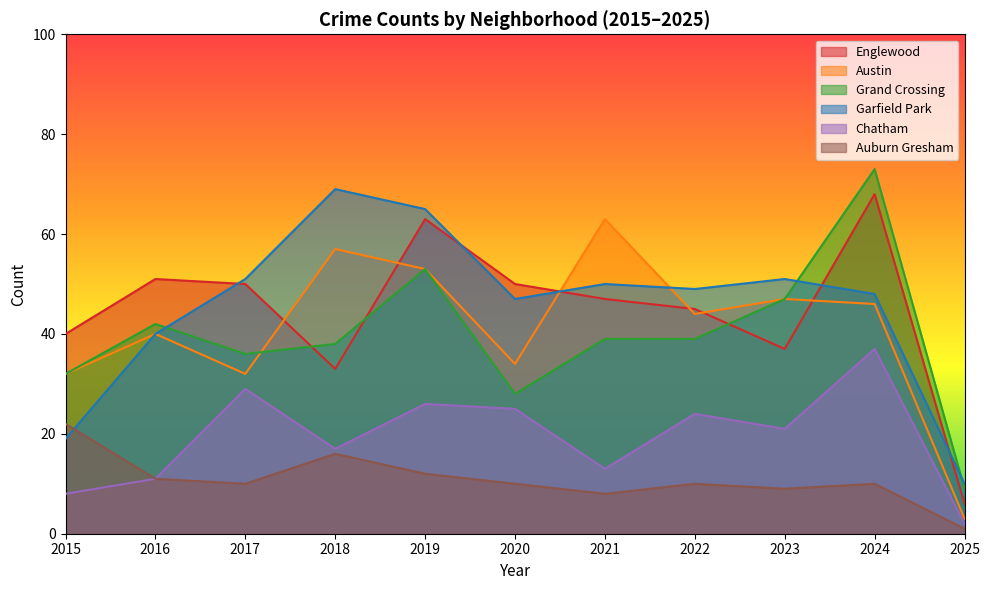

Is it true that Austin equals 3 at 2025?

True